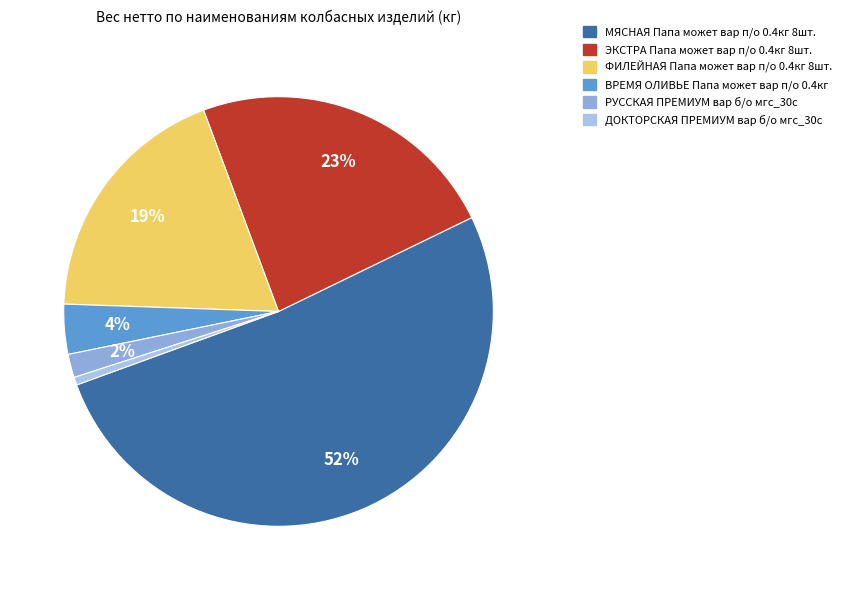

What percentage is the РУССКАЯ ПРЕМИУМ вар б/о мгс_30с slice, to the nearest percent?

2%